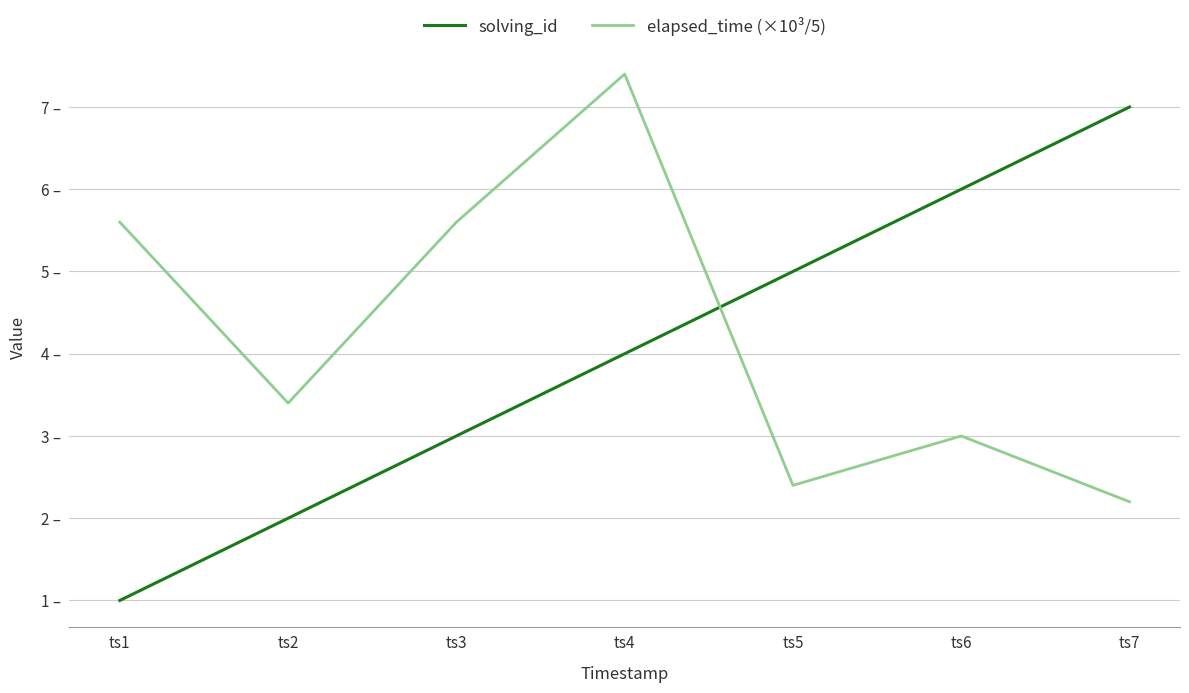

What is the value of the elapsed_time (×10³/5) point at the 1st from the left?

5.6